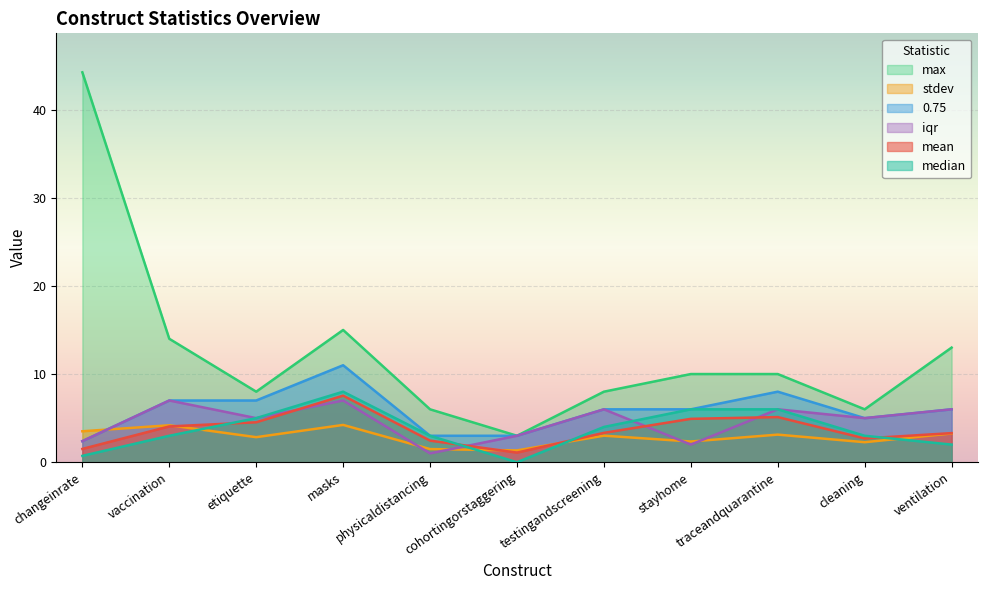

What is the difference between the maximum and minimum values in the max series?

41.2